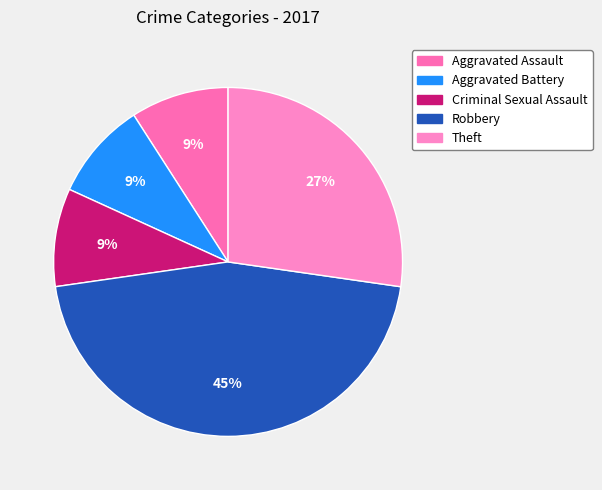

How many slices are in this pie chart?

5